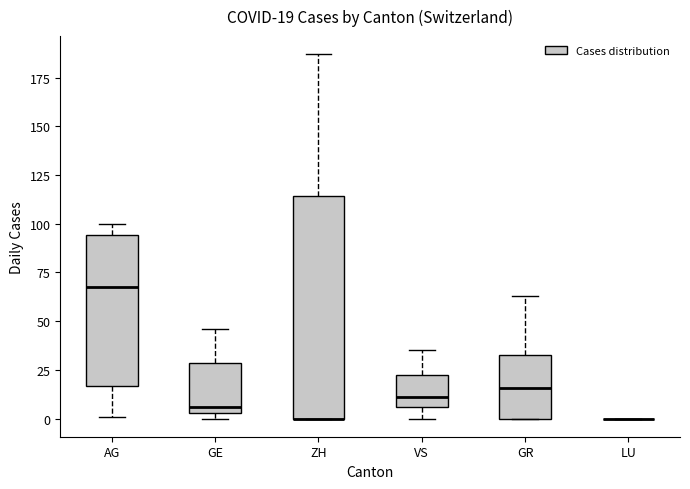

Which box is the tallest, from its lower edge to its upper edge?

ZH